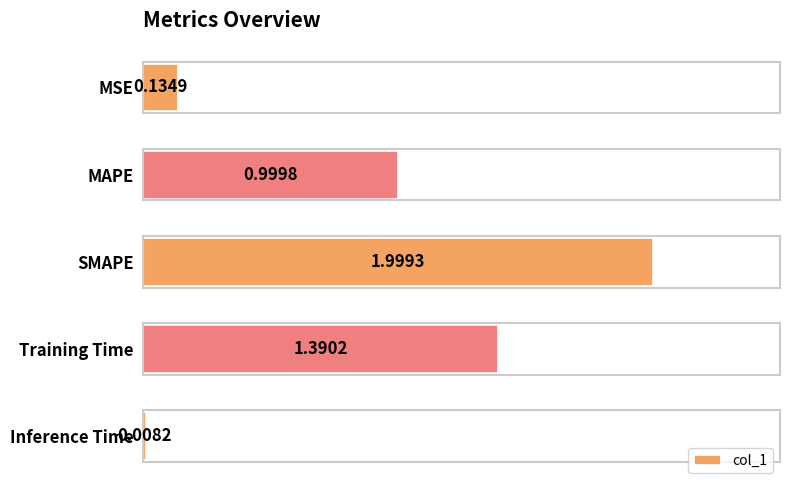

Which label corresponds to the smallest value in the chart?

Inference Time